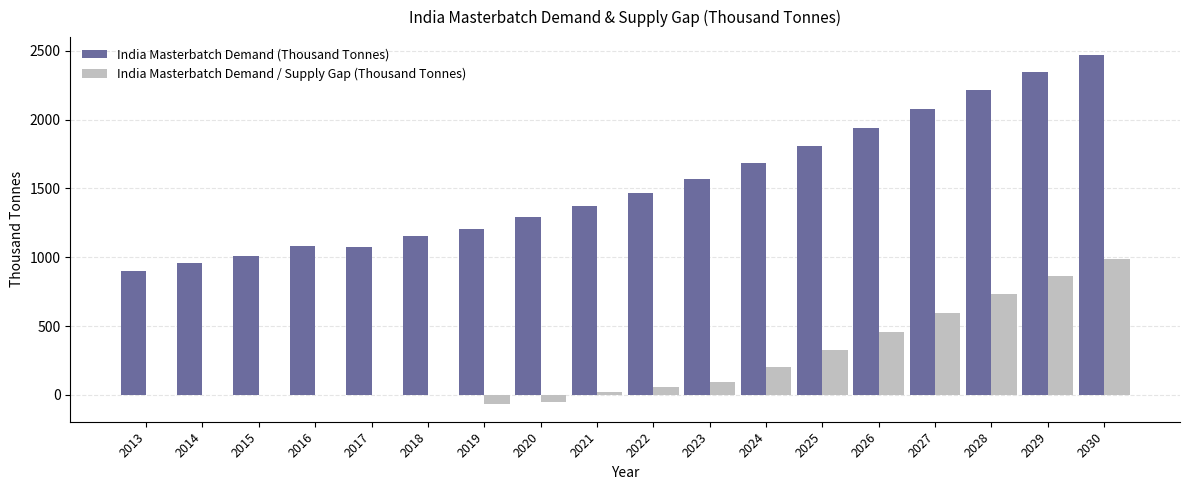

What is the sum of all India Masterbatch Demand / Supply Gap (Thousand Tonnes) values?

4205.2